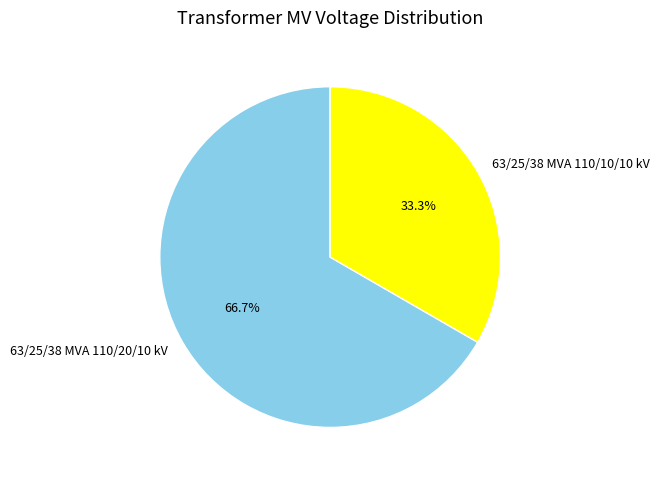

What is the largest slice in the pie chart?

63/25/38 MVA 110/20/10 kV